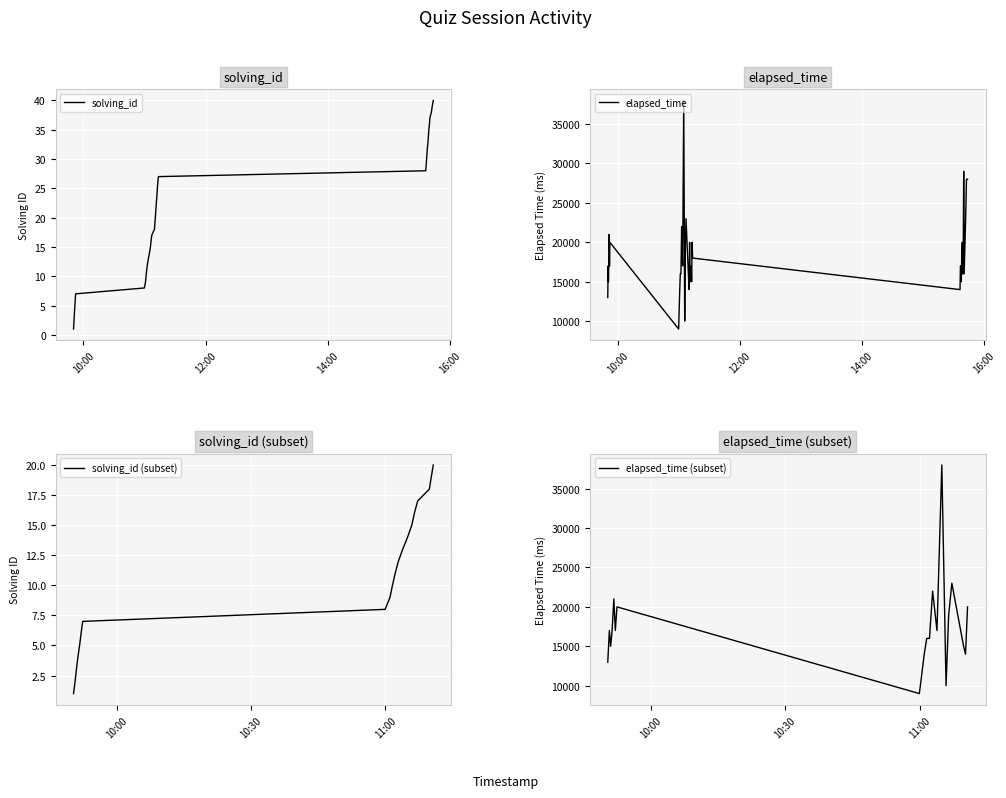

How many interior local valleys does the elapsed_time series have?

10